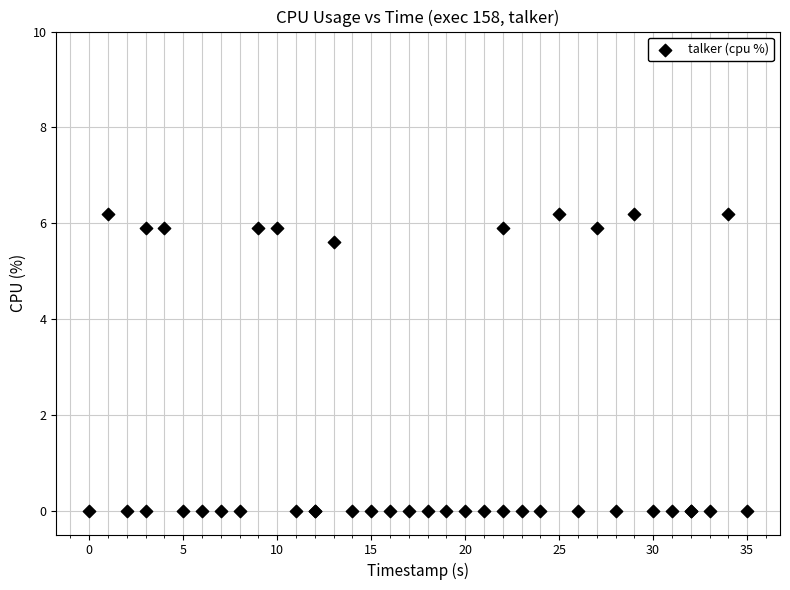

What Y value in the scatter plot is closest to 3?

5.6